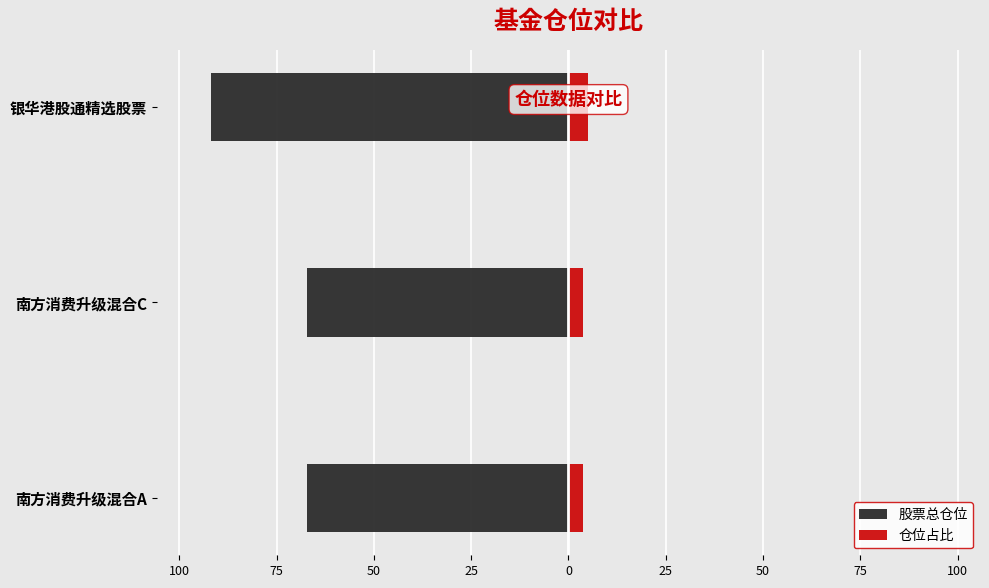

What is the average value of the 股票总仓位 series?

-75.4